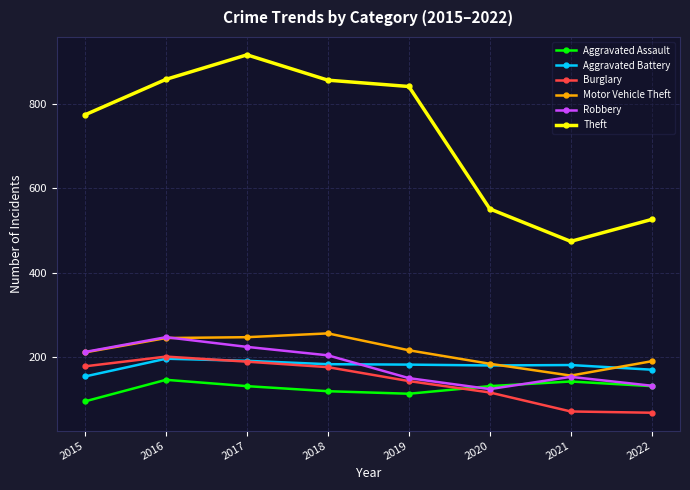

What is the total value across all series at 2016?

1893